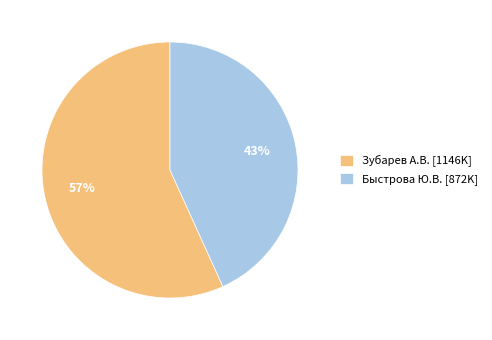

To the nearest percent, what percentage of the pie is Зубарев А.В. [1146K]?

57%